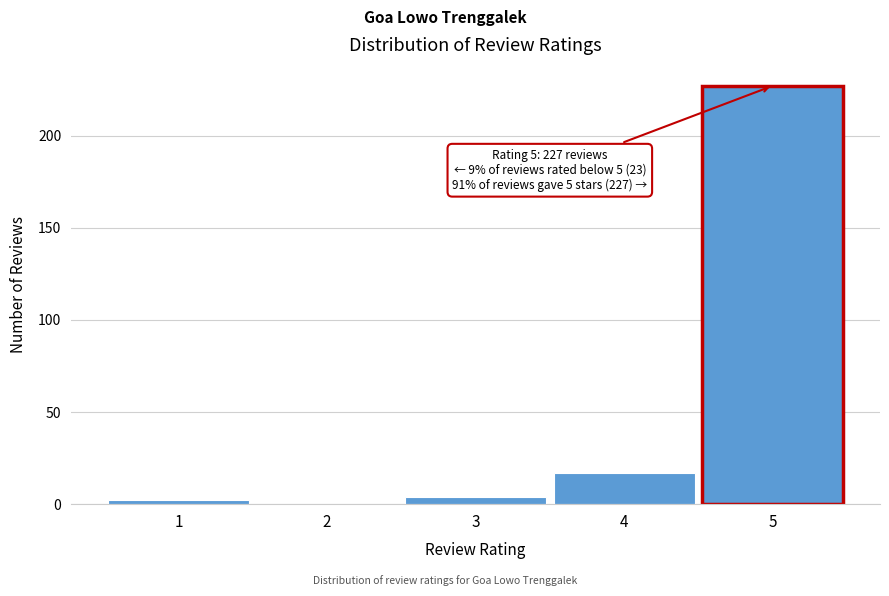

Reading left to right, list all the values displayed in this chart.

1=2	2=0	3=4	4=17	5=227